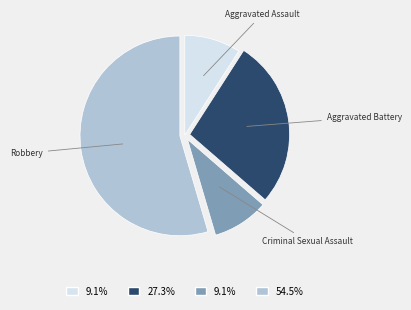

What is the ratio of the value at Robbery to the value at Aggravated Battery?

2.0